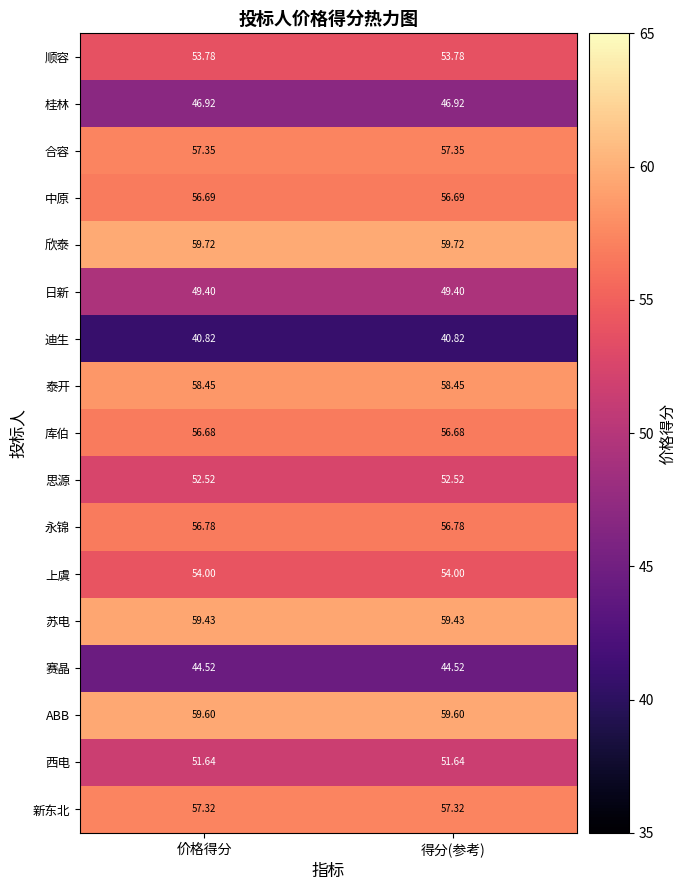

At 得分(参考), list the series in order from smallest to largest.

迪生, 赛晶, 桂林, 日新, 西电, 思源, 顺容, 上虞, 库伯, 中原, 永锦, 新东北, 合容, 泰开, 苏电, ABB, 欣泰